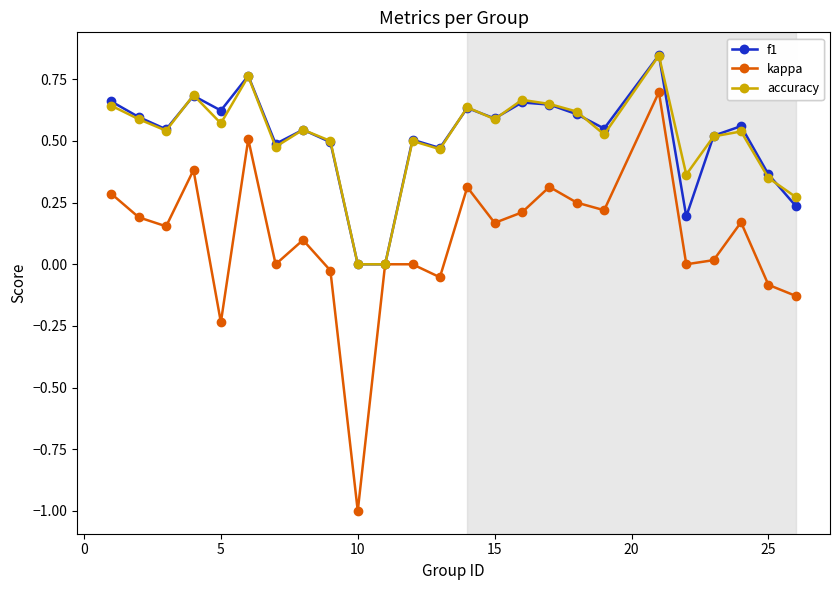

True or false: accuracy has more than 0 interior local peaks.

True